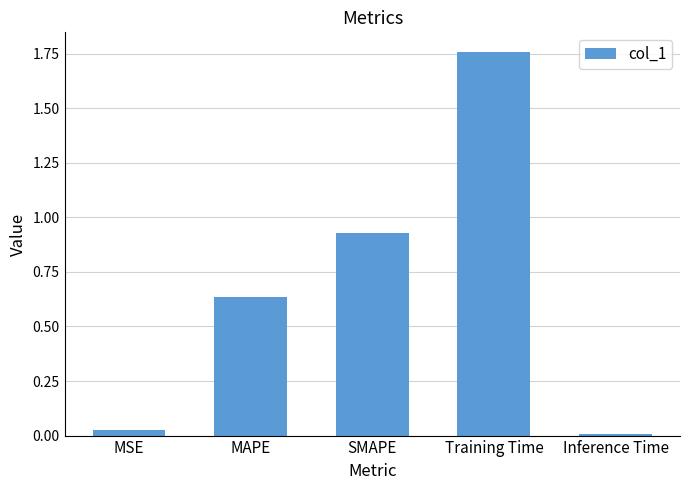

Does the chart contain stacked bars?

No